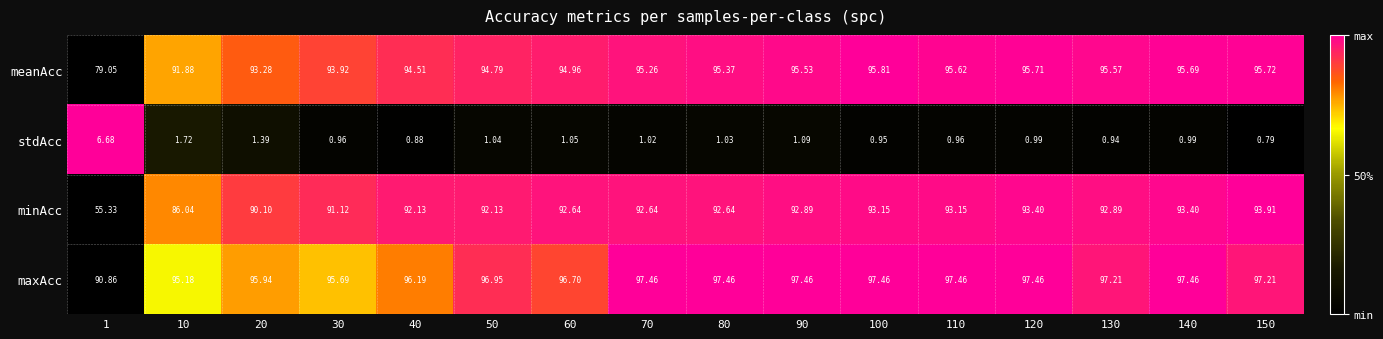

Which series has the largest total across all categories?

maxAcc